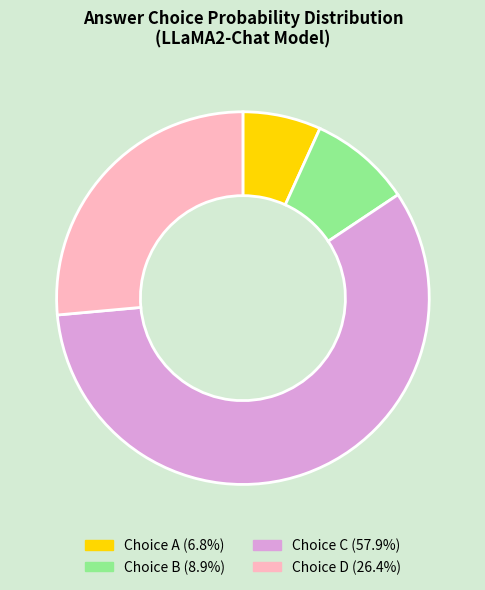

Is there any slice that represents more than half of the pie?

Yes